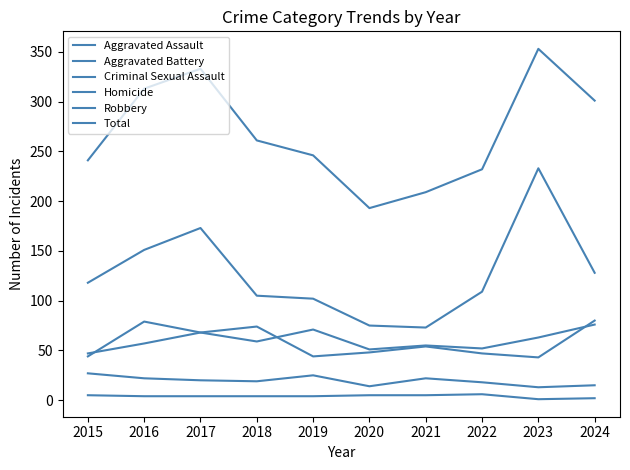

Where does the Robbery series first go above 118?

2016